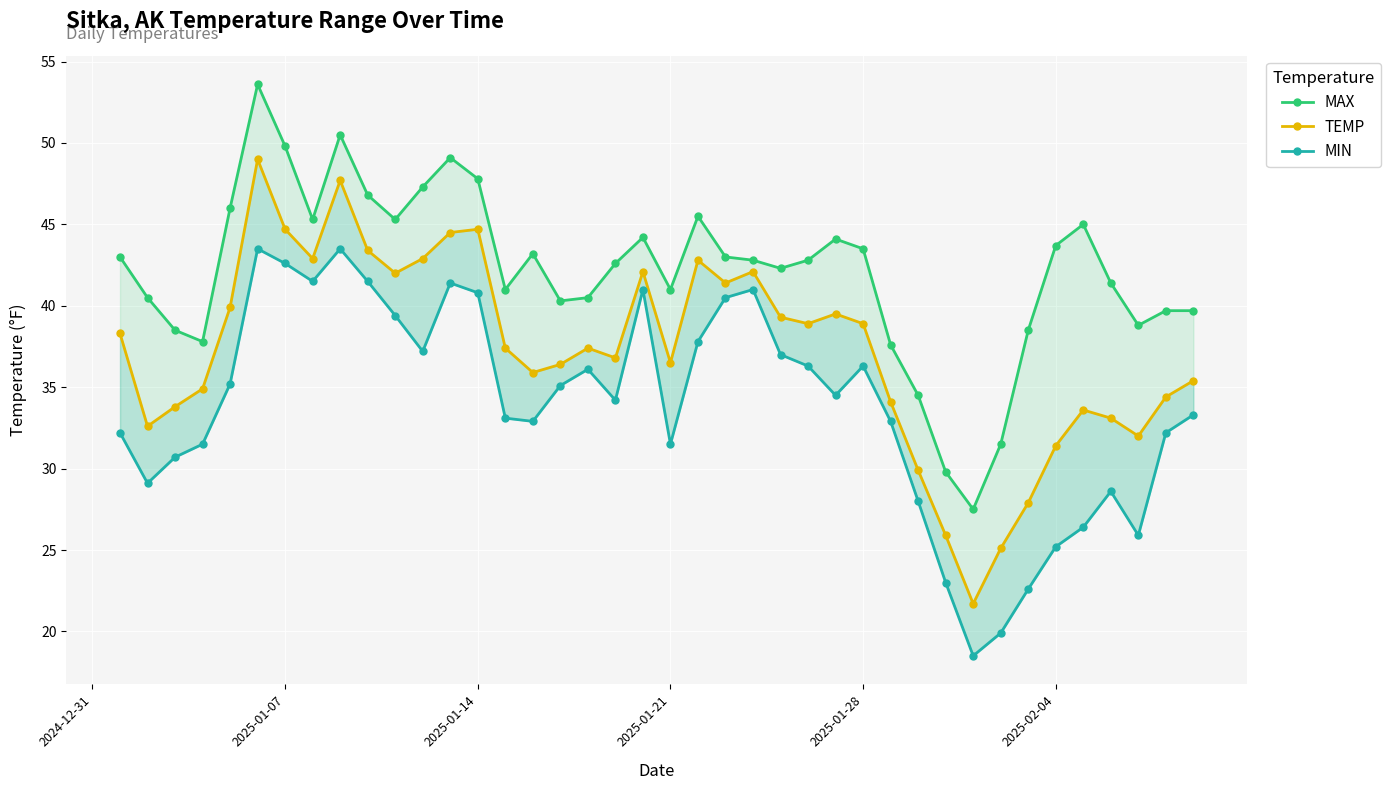

What is the difference between the maximum and minimum values in the TEMP series?

27.3